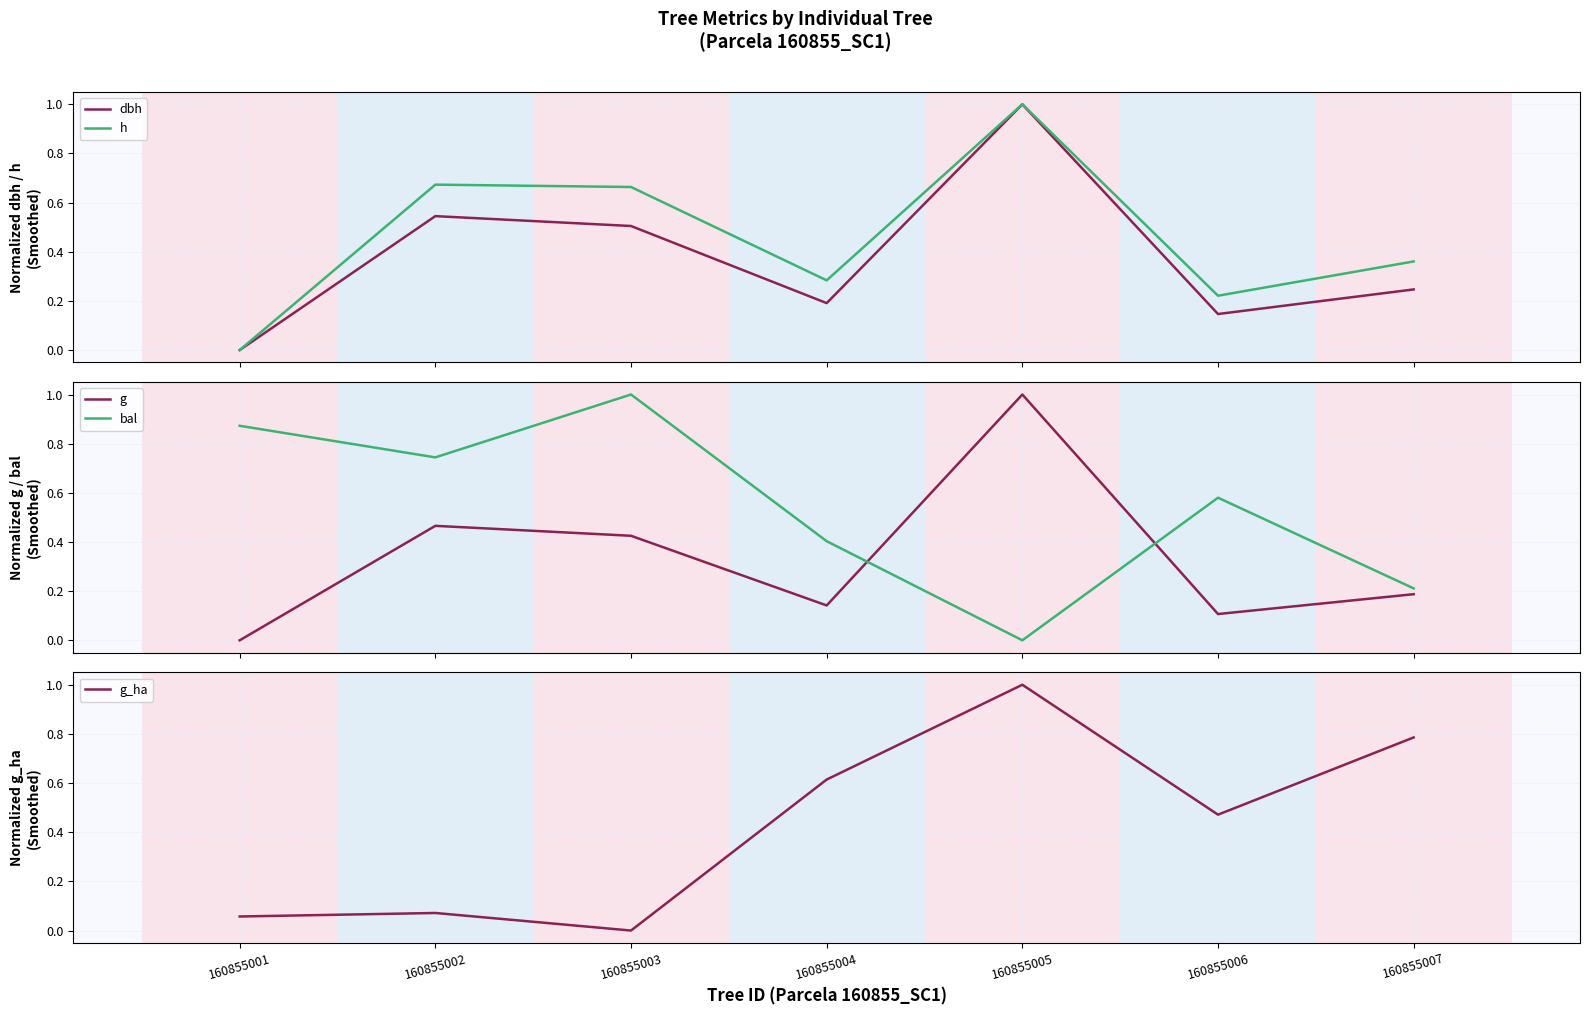

Reading left to right, extract all data points from this chart.

dbh: 160855001=0.0	160855002=0.5	160855003=0.5	160855004=0.2	160855005=1.0	160855006=0.1	160855007=0.2
h: 160855001=0.0	160855002=0.7	160855003=0.7	160855004=0.3	160855005=1.0	160855006=0.2	160855007=0.4
g: 160855001=0.0	160855002=0.5	160855003=0.4	160855004=0.1	160855005=1.0	160855006=0.1	160855007=0.2
bal: 160855001=0.9	160855002=0.7	160855003=1.0	160855004=0.4	160855005=0.0	160855006=0.6	160855007=0.2
g_ha: 160855001=0.1	160855002=0.1	160855003=0.0	160855004=0.6	160855005=1.0	160855006=0.5	160855007=0.8